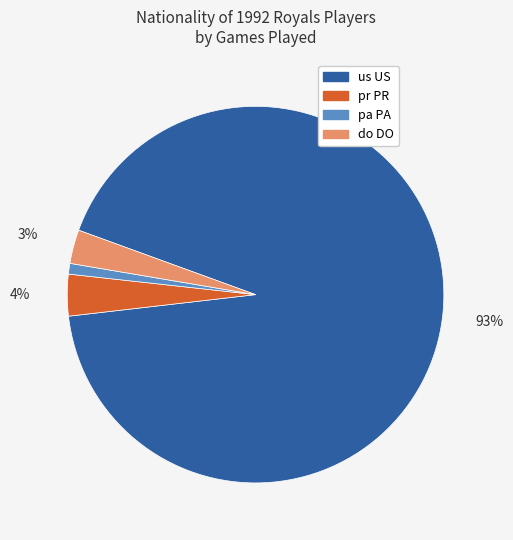

Which slice represents more than half of the pie?

us US